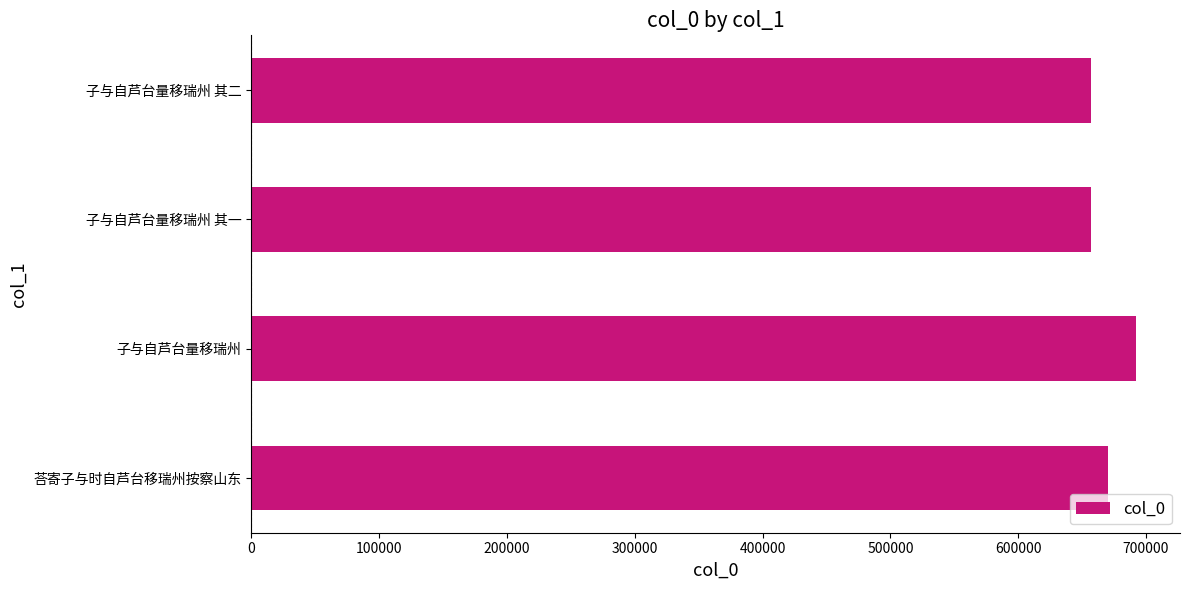

How many series are shown in this chart?

1